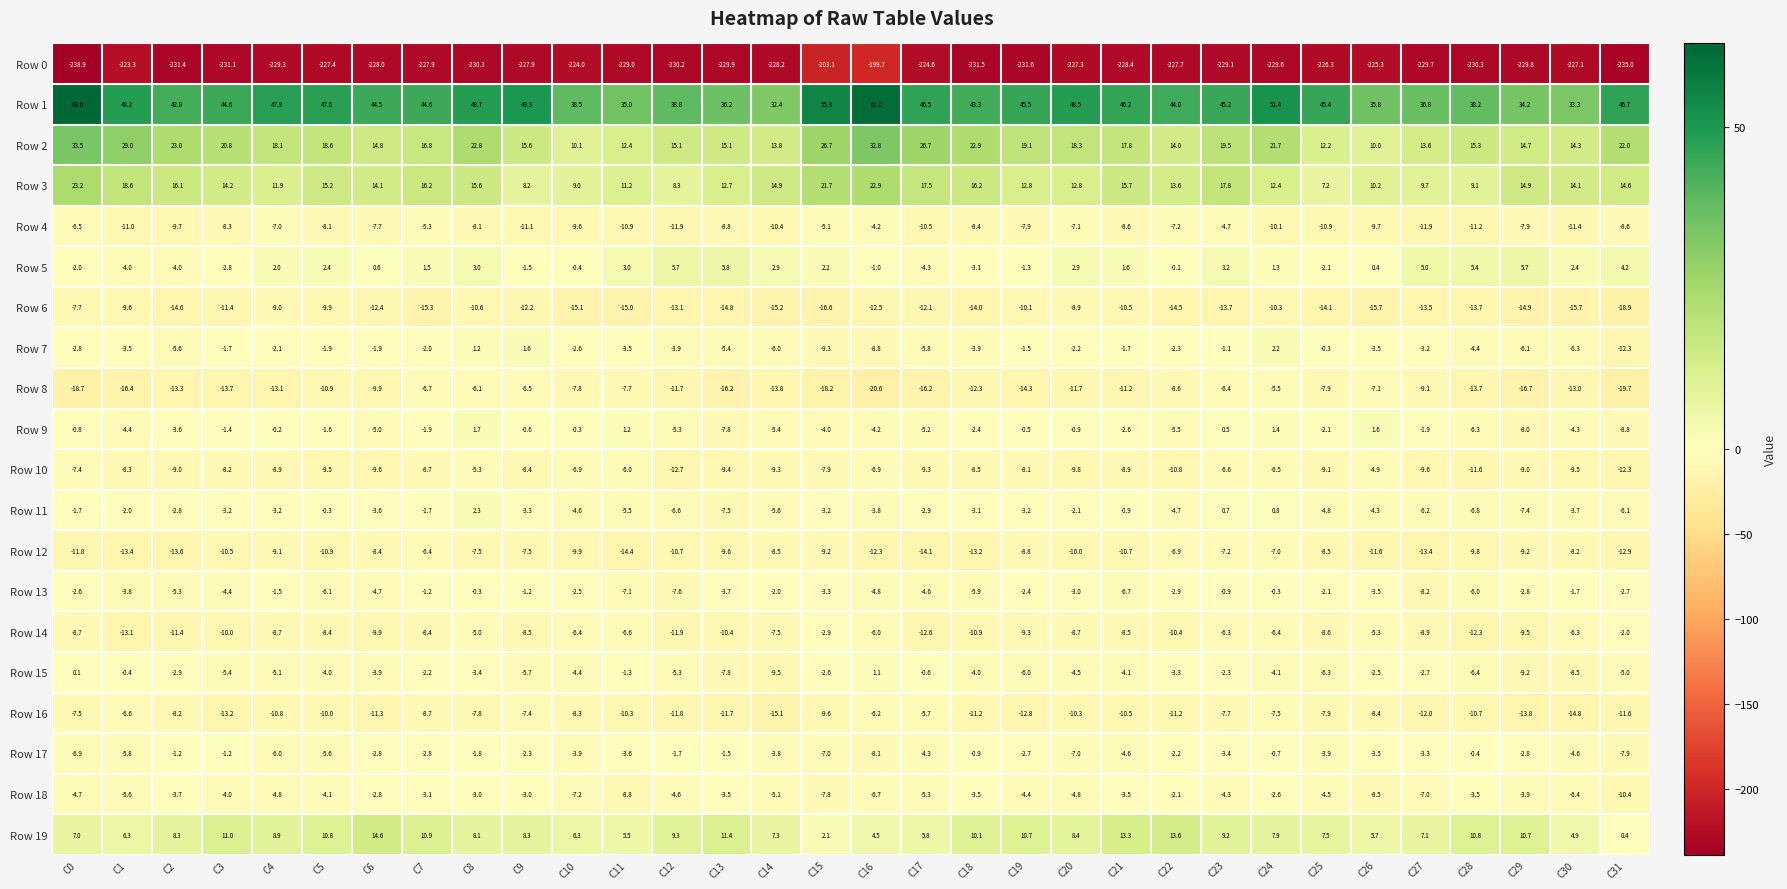

Which series has the widest spread of values?

Row 0